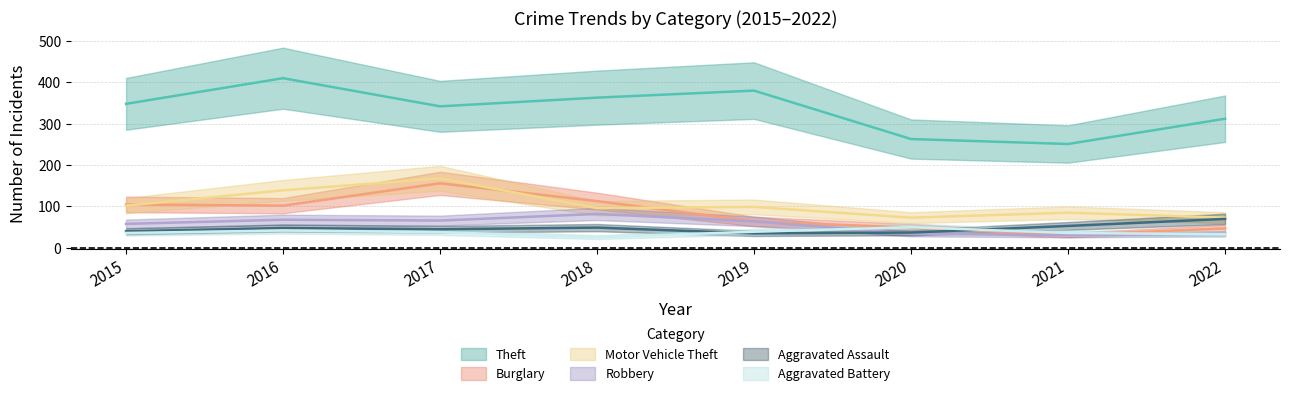

Which category has the highest value in the Burglary series?

2017